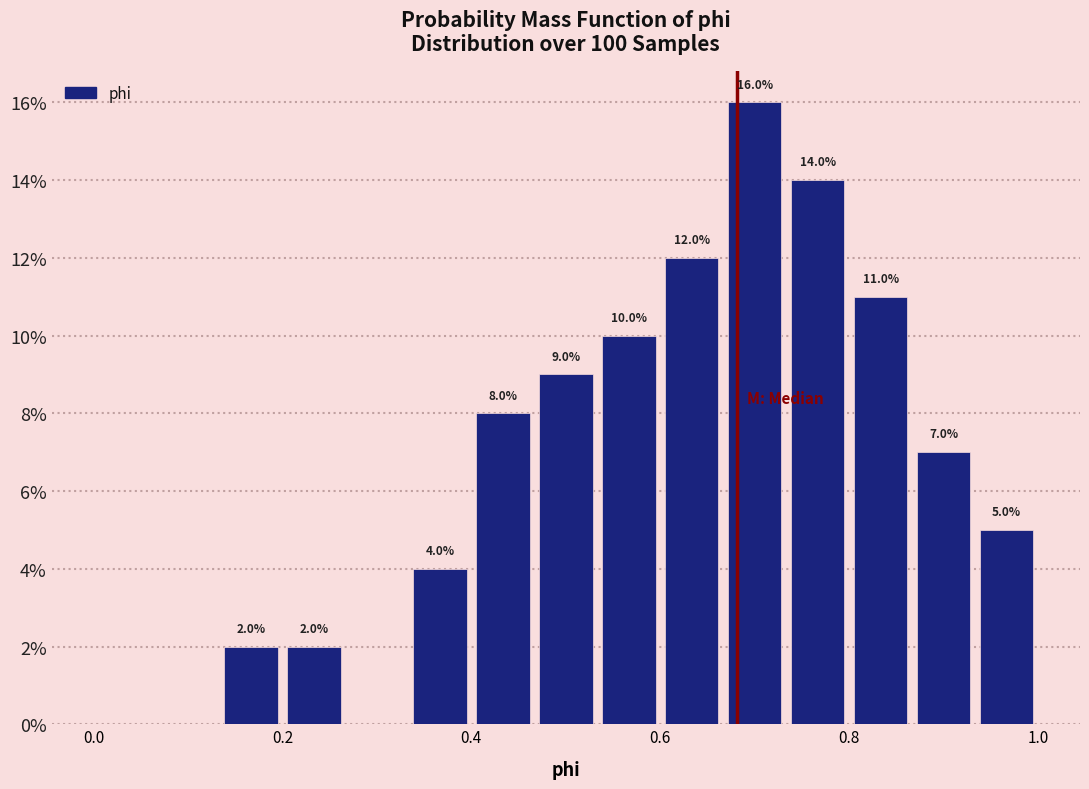

Around what value on the x-axis is the tallest bar? Give the approximate position of its centre, as read against the axis.

0.70